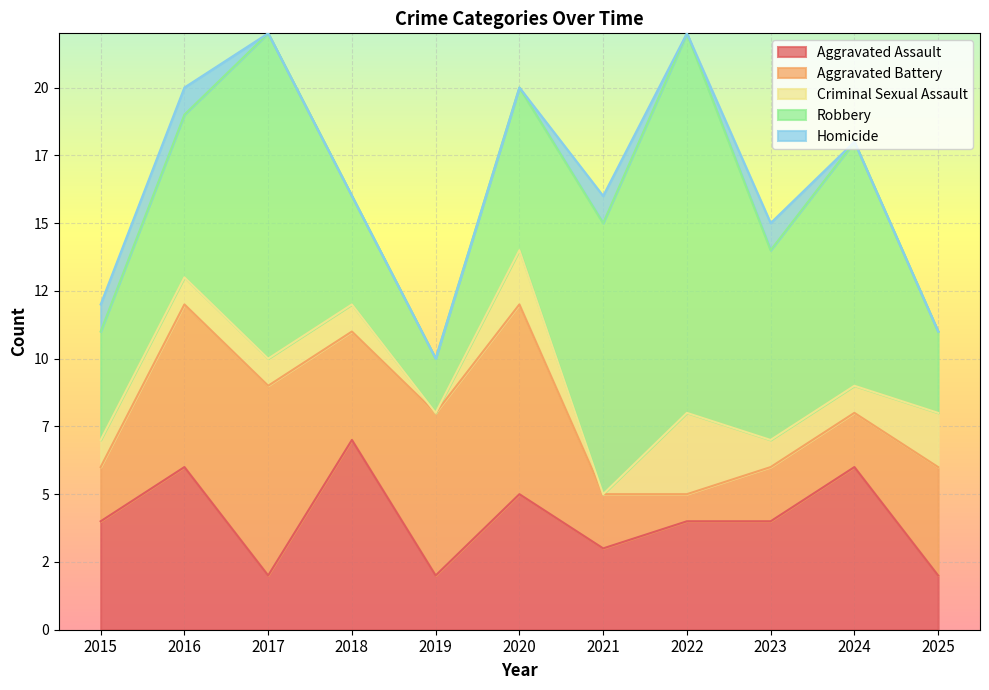

What is the difference between the maximum and minimum values in the Aggravated Battery series?

6